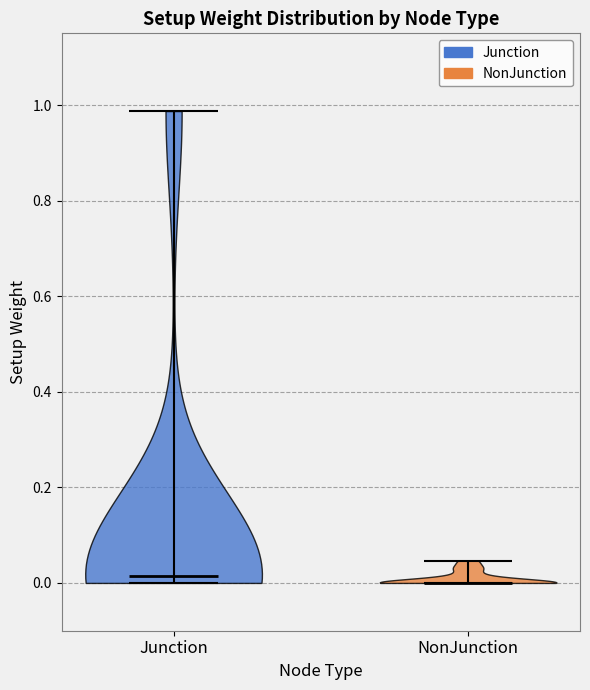

What is the lowest point the violin for NonJunction reaches on the y-axis? The values are not printed on the chart, so give them approximately, as read against the axis.

0.00